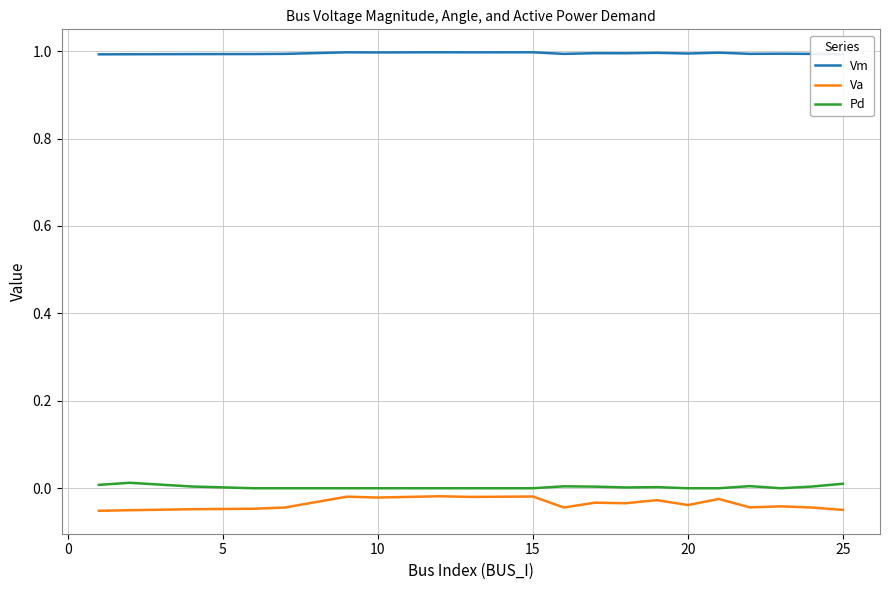

True or false: Va and Pd cross at least once.

False